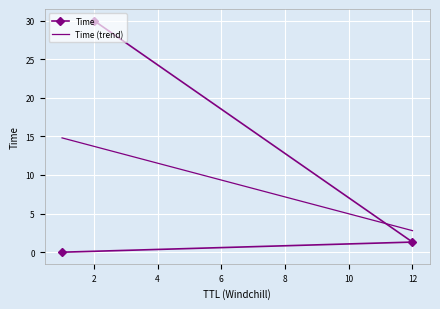

Is it true that the value at 12 is 2.3?

False